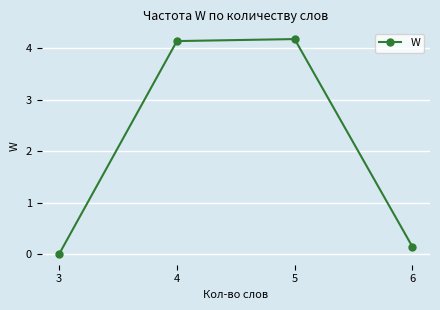

Reading right to left, list all the values displayed in this chart.

0.1	4.2	4.1	0.0